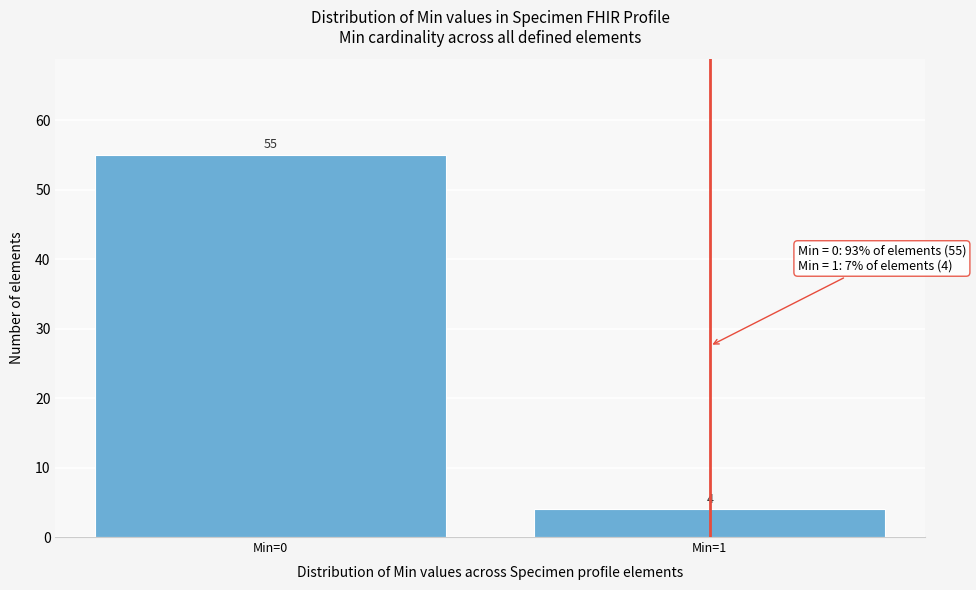

Reading left to right, what are all the values shown in this chart?

55	4